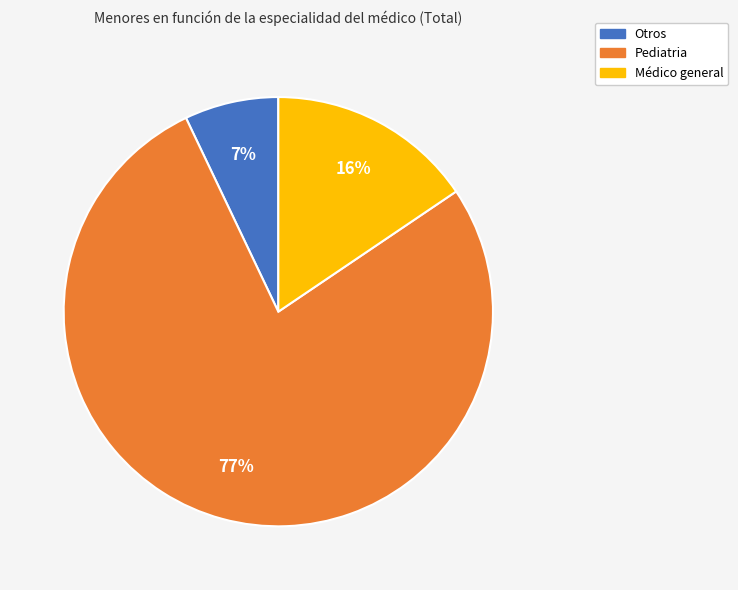

Which category has the biggest portion of the pie?

Pediatria